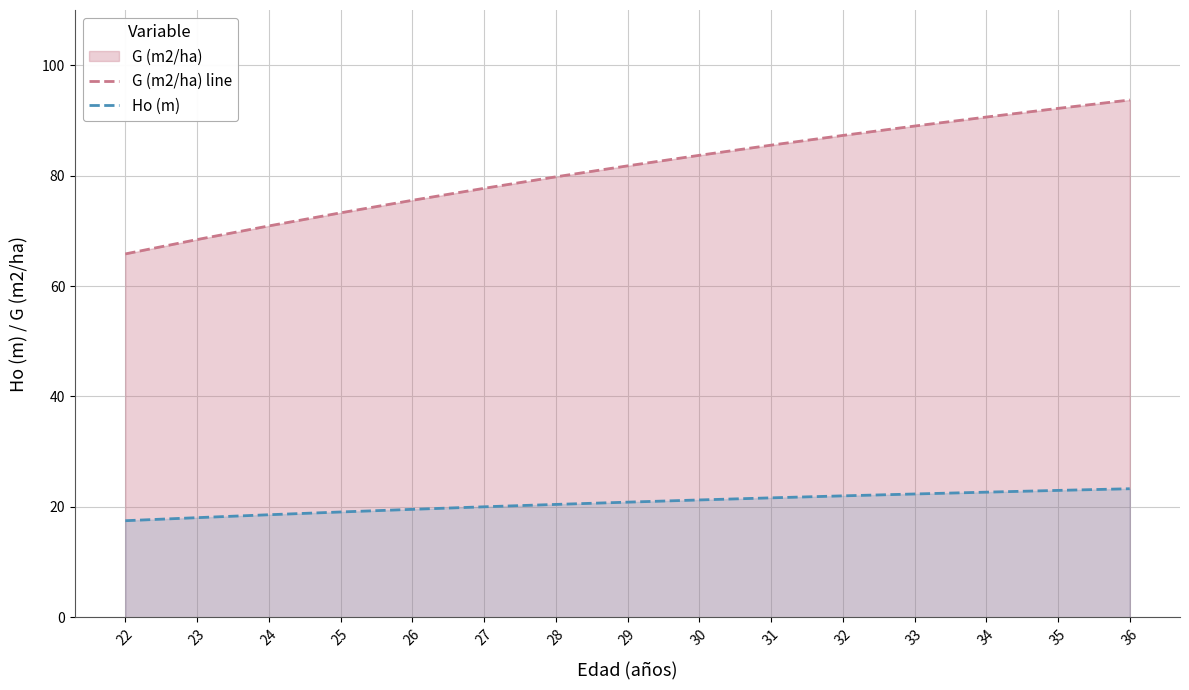

What is the value of the G (m2/ha) line point at the 13th from the left?

90.6